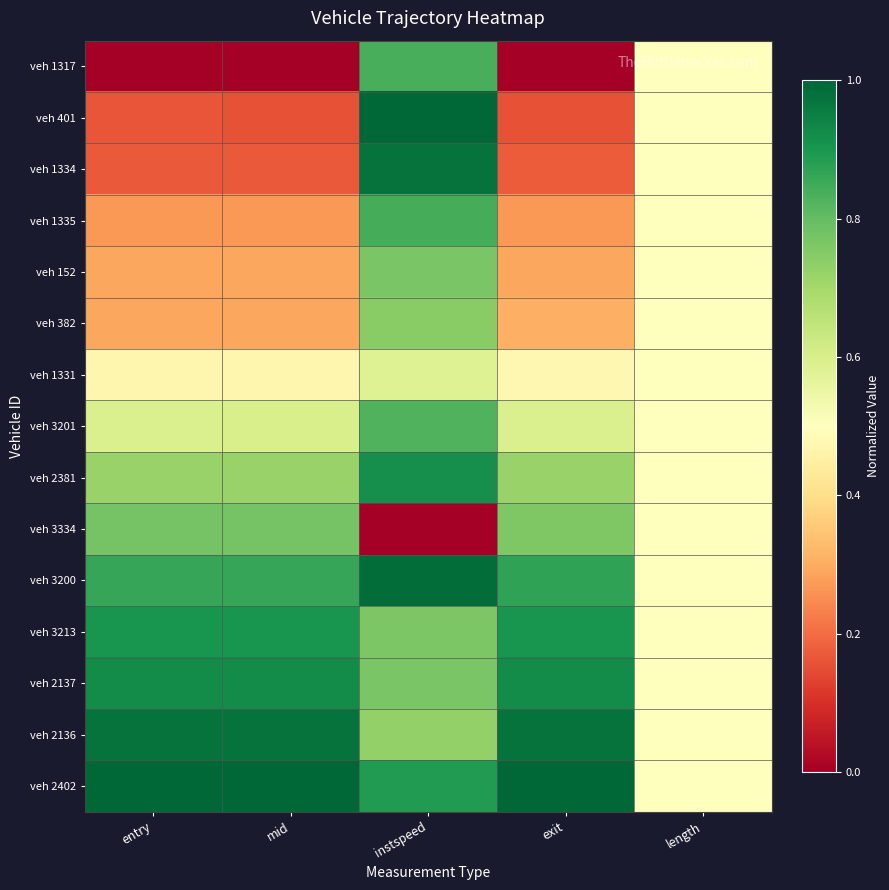

What is the total value across all series at mid?

8.4